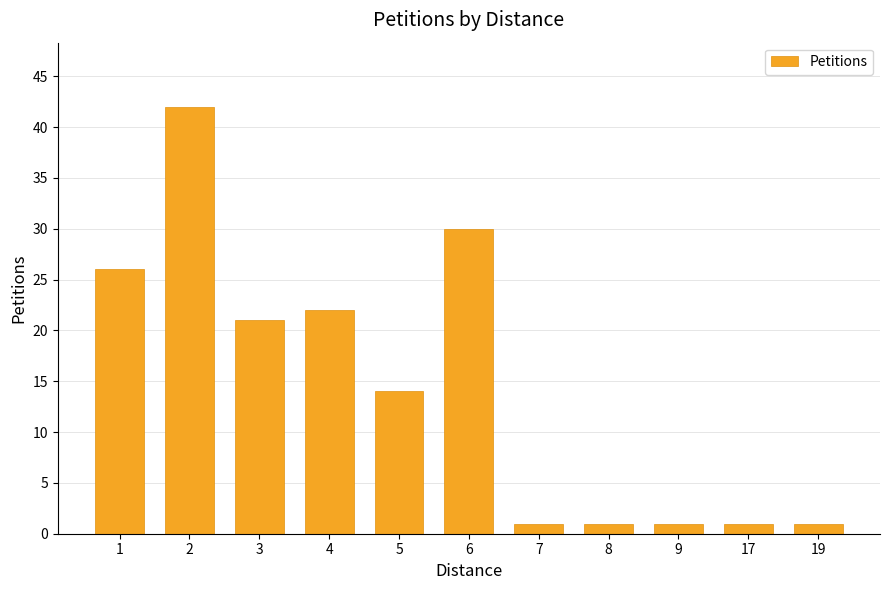

What is the maximum value shown in the chart?

42